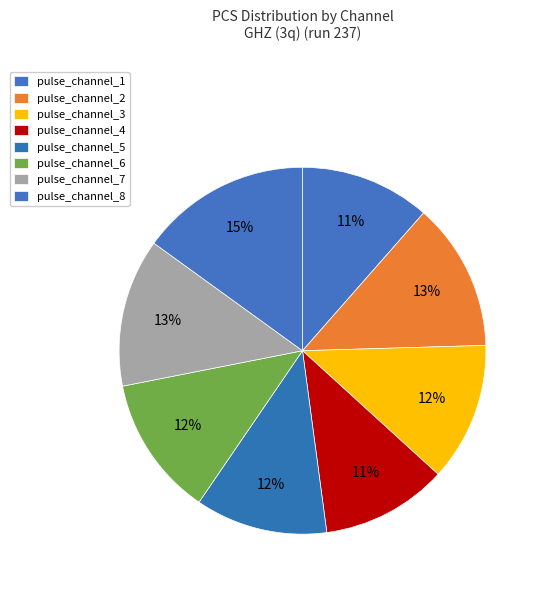

Does pulse_channel_8 represent more than half of the total?

No